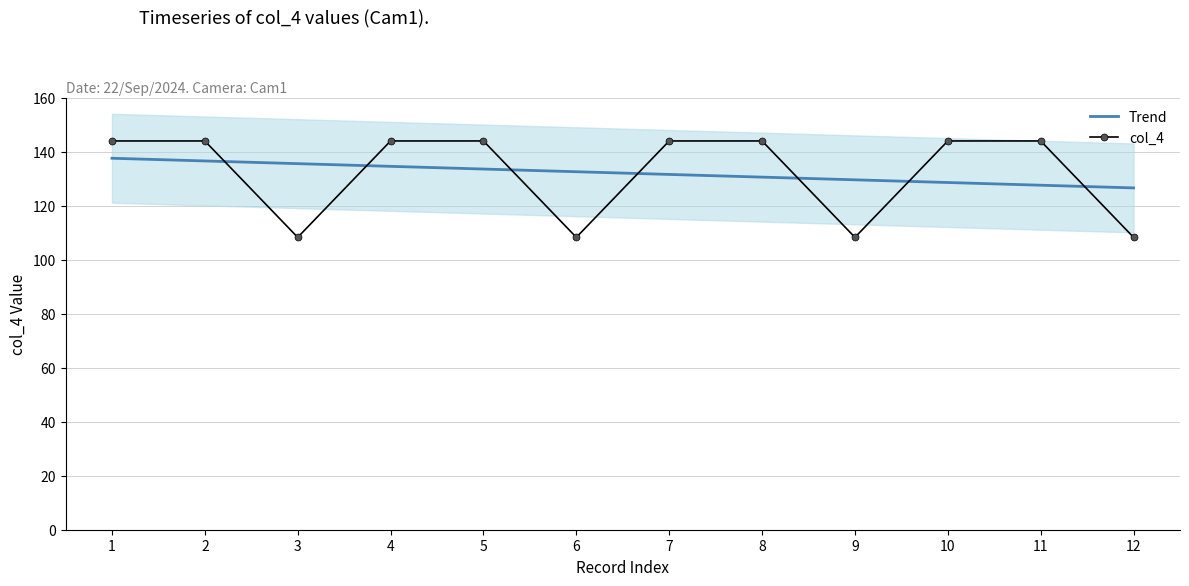

What is the average value of the Trend series?

132.1